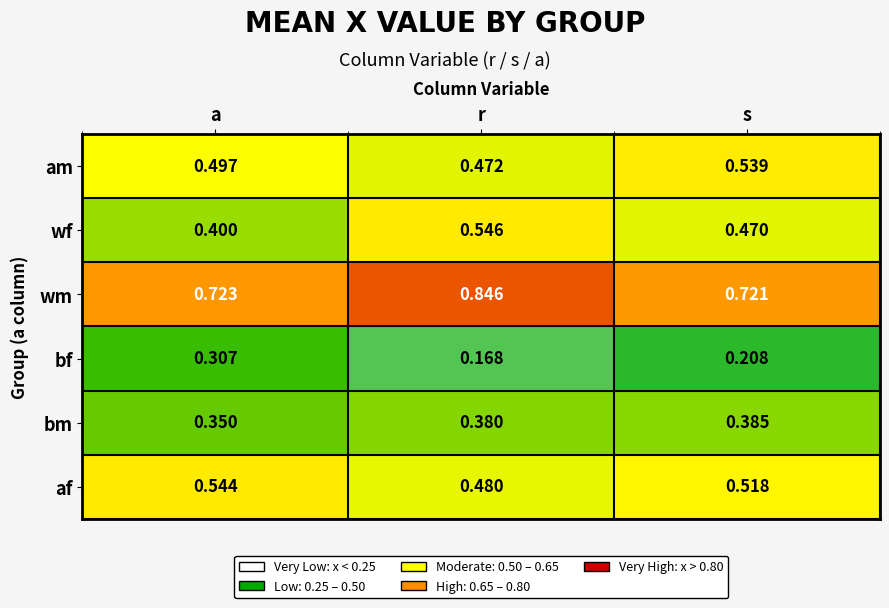

At which label does af reach its peak?

a